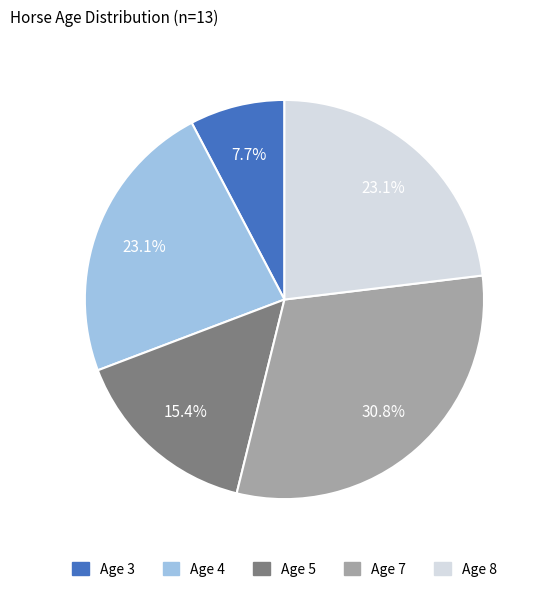

How many segments does this pie chart have?

5